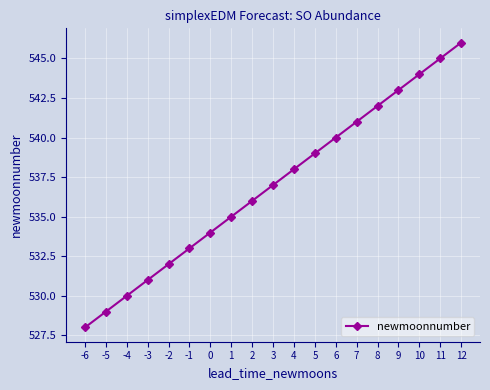

What is the difference between the values at 10 and 9?

1